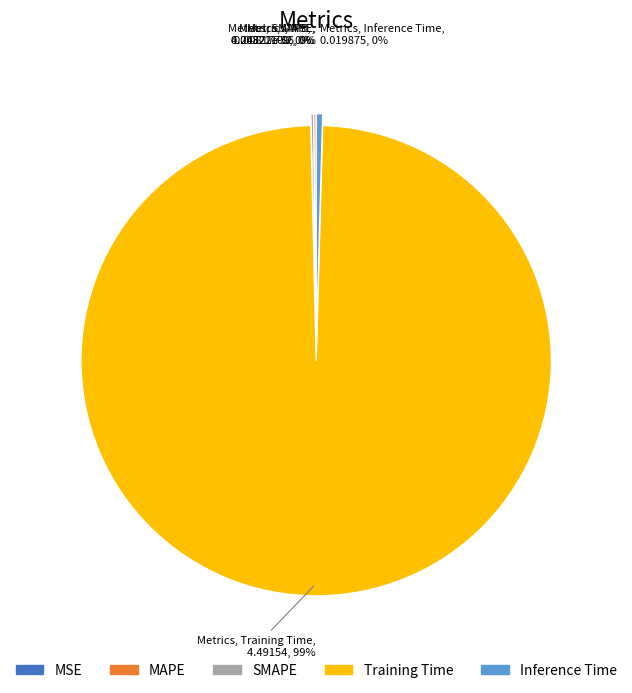

Does any single category account for the majority?

Yes